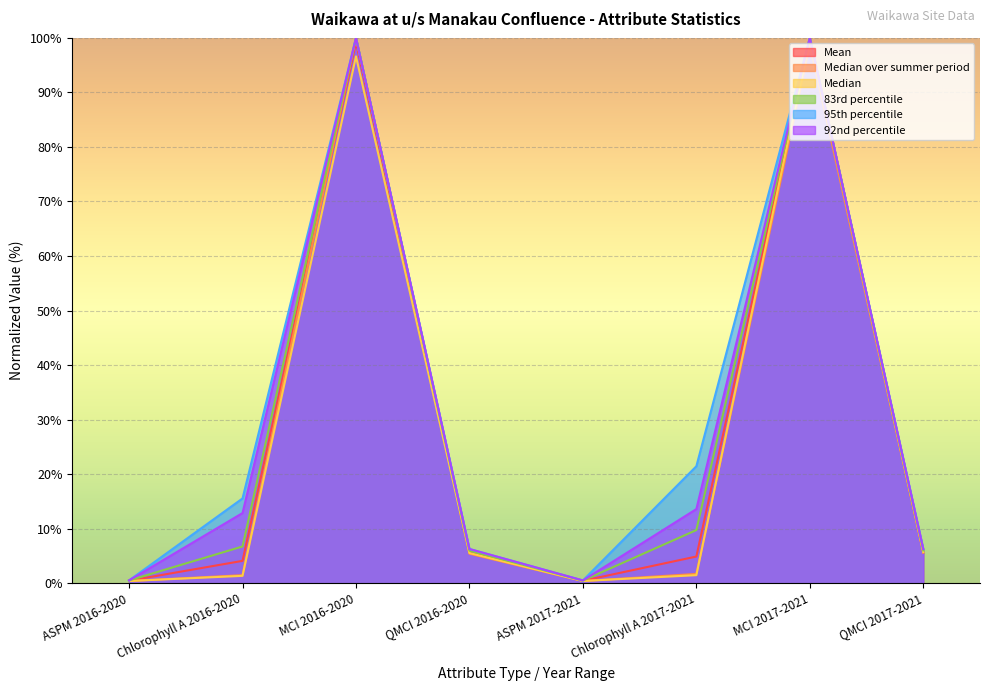

At which label does Median over summer period reach its peak?

MCI 2016-2020